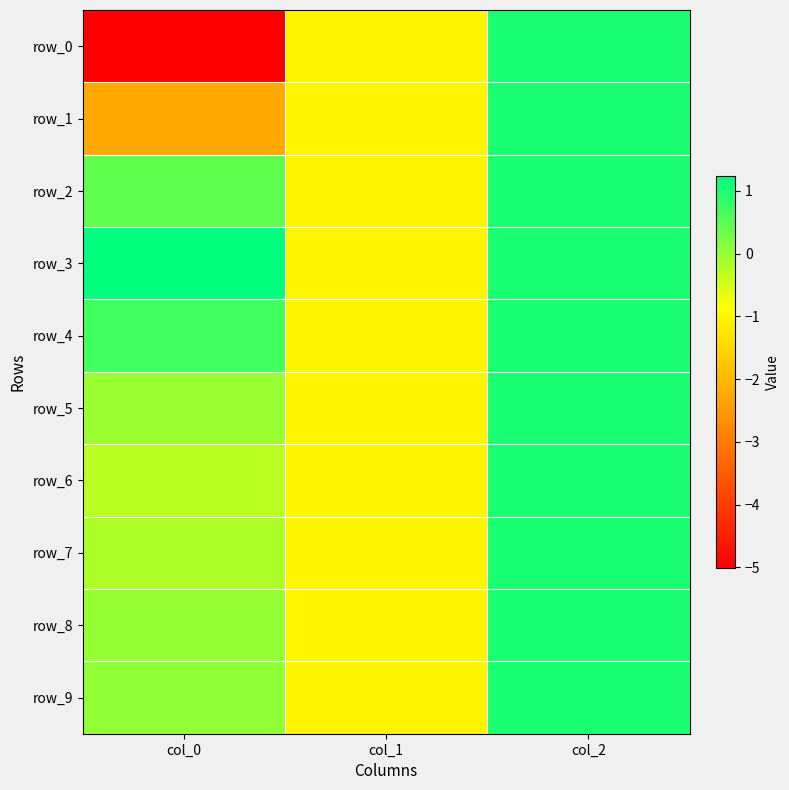

Read the row_6 value at col_2.

1.0